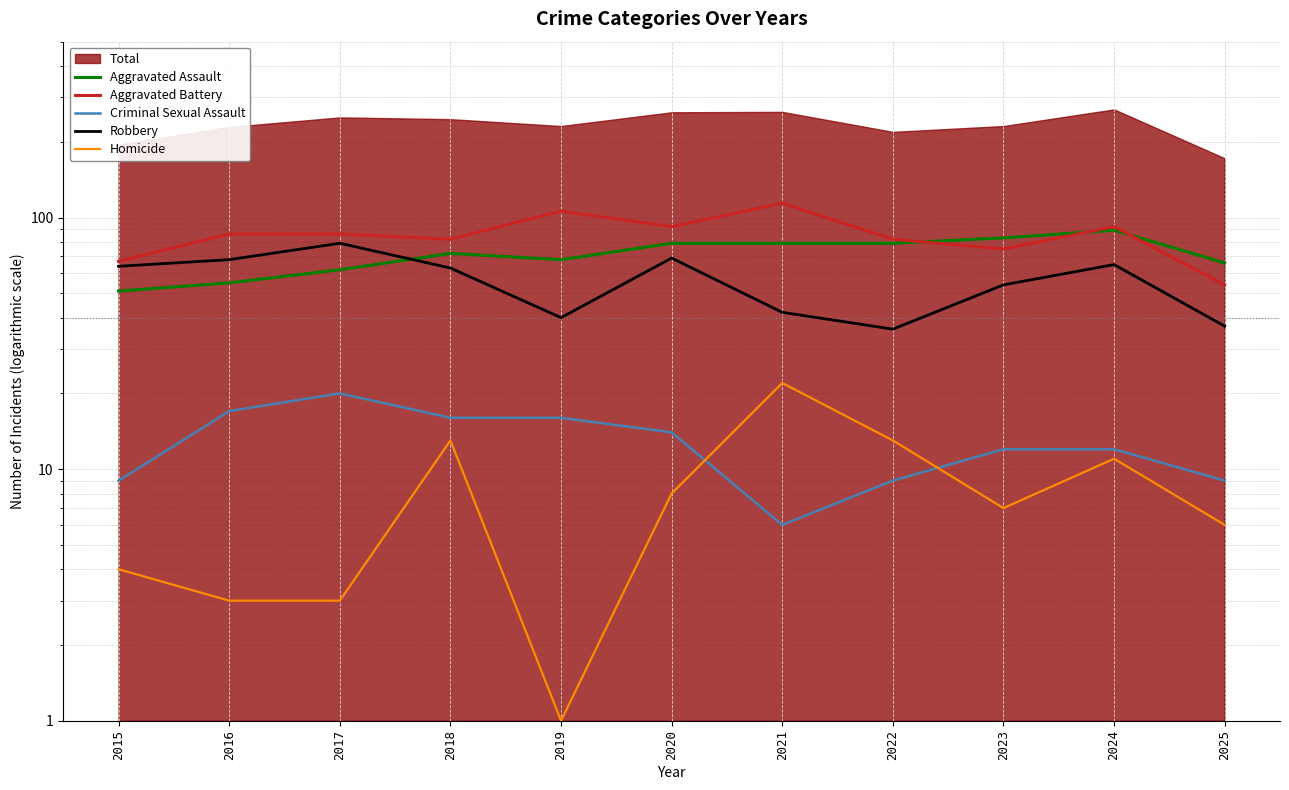

At how many categories does at least one series exceed 92?

2